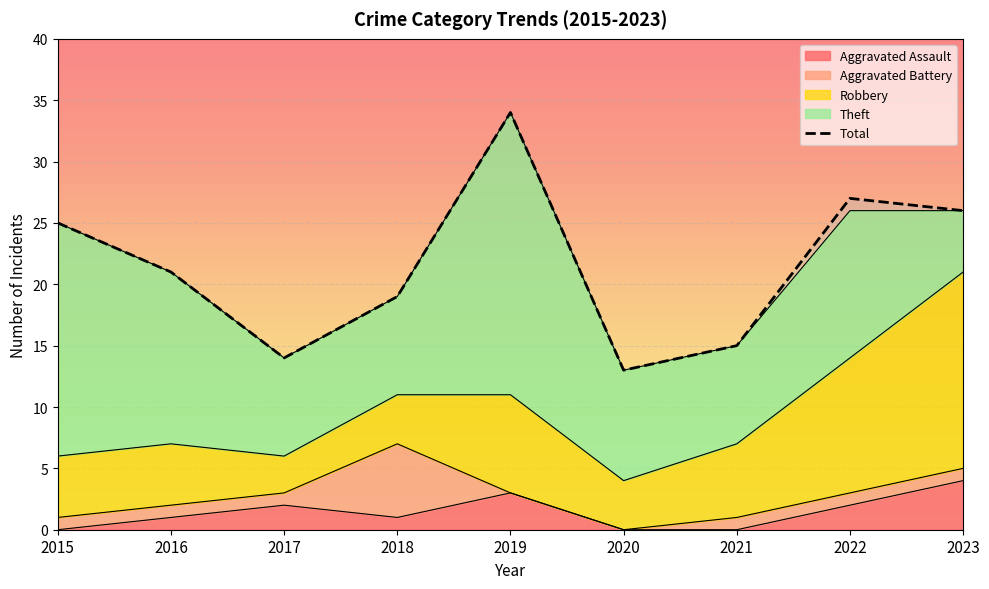

Where is the first local minimum?

2017